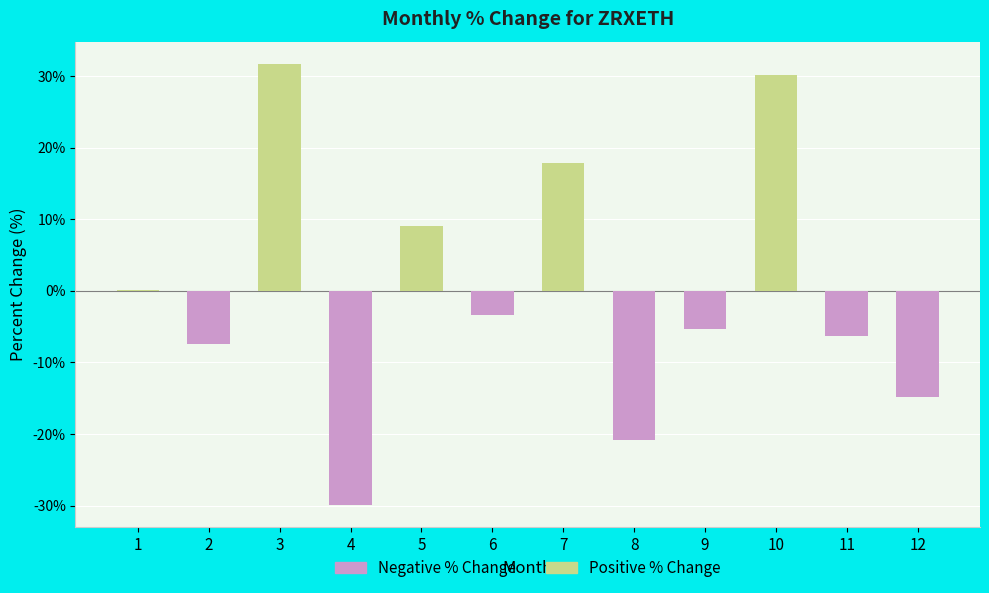

How many data points are above -3?

5